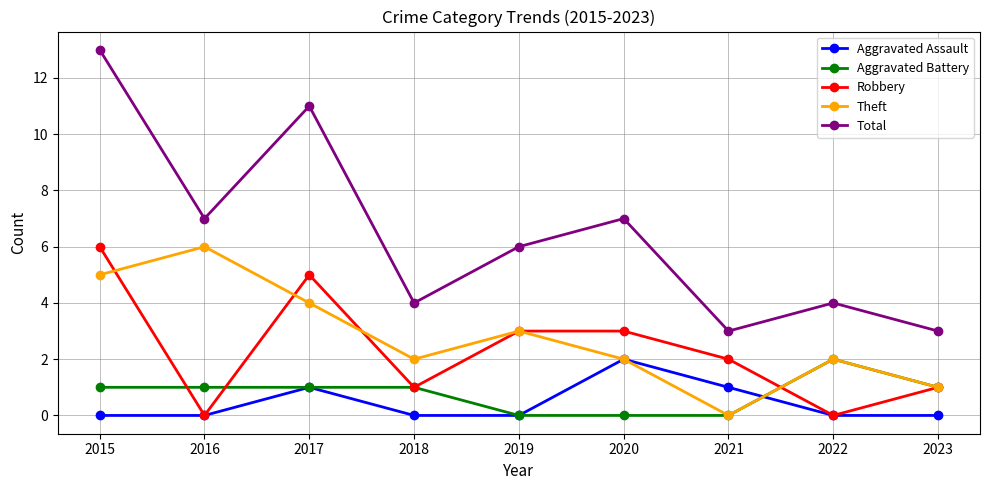

Which series ends up on top after the final intersection of Aggravated Battery and Aggravated Assault?

Aggravated Battery